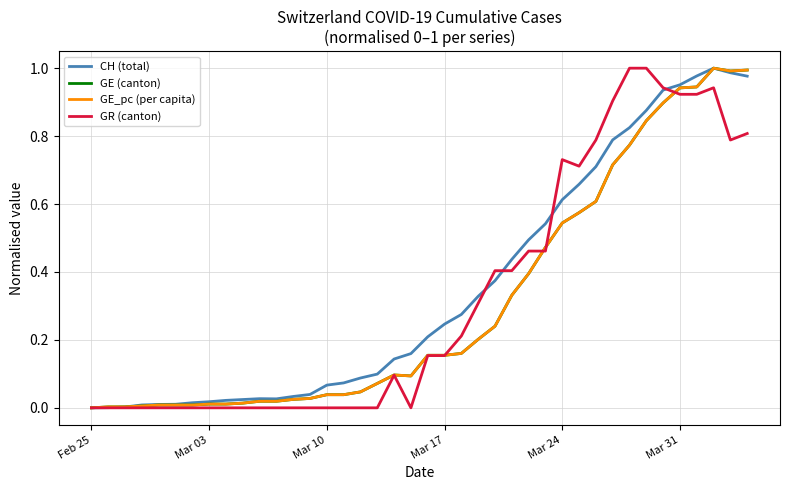

What is the maximum value shown in the chart?

1.0